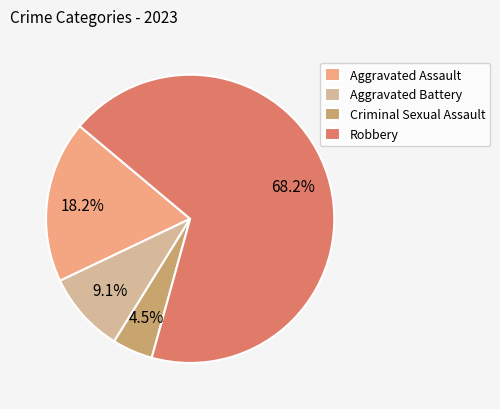

What percentage is the Aggravated Assault slice, to the nearest percent?

18%